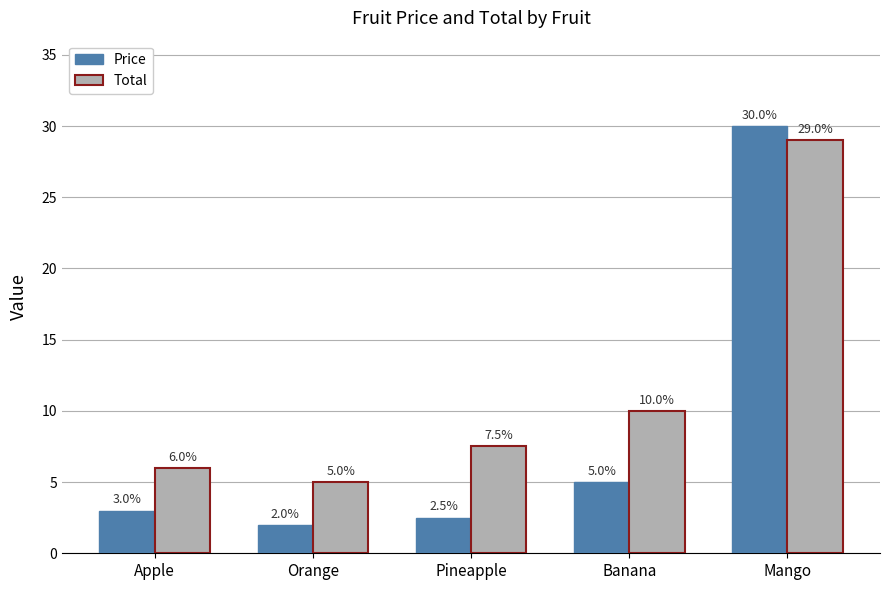

Reading right to left, extract all data points from this chart.

Price: 30.0	5.0	2.5	2.0	3.0
Total: 29.0	10.0	7.5	5.0	6.0